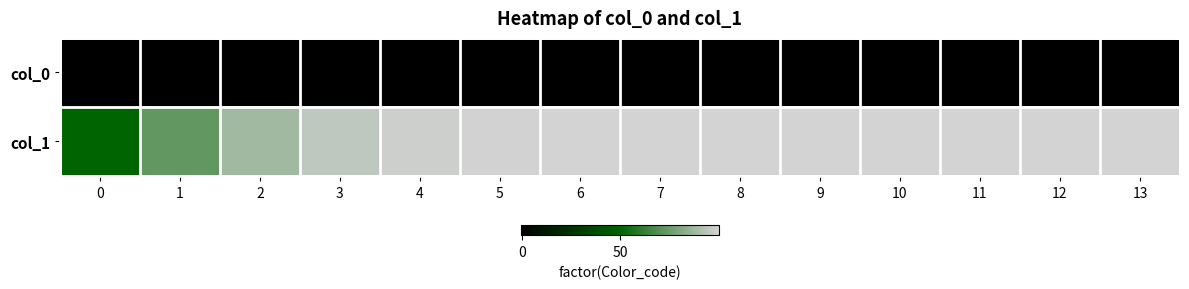

List the series in order of their peak value, highest first.

col_1, col_0